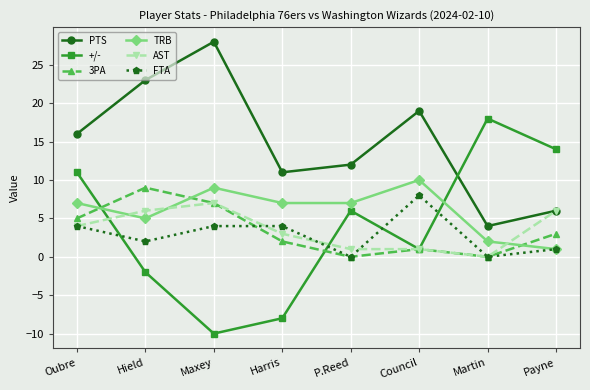

Which series has the largest range (max minus min)?

+/-